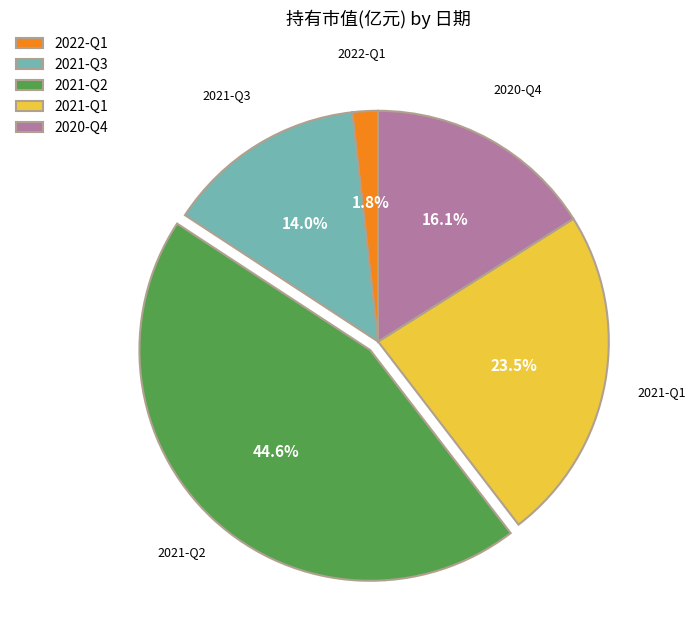

Does any single category account for the majority?

No